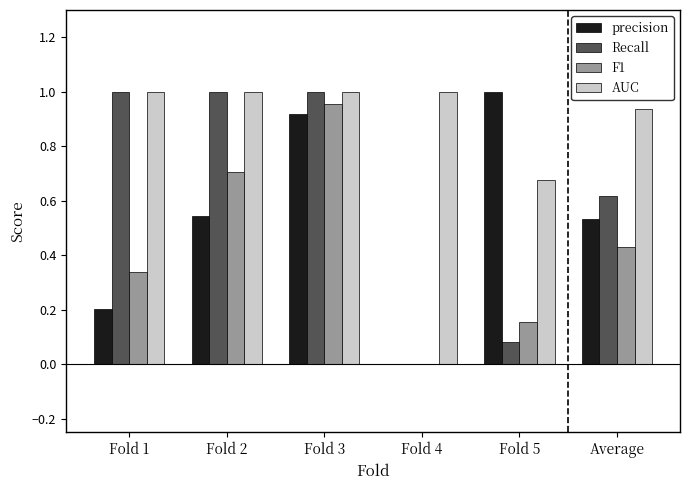

What is the sum of the AUC values at Fold 4 and Fold 5?

1.7